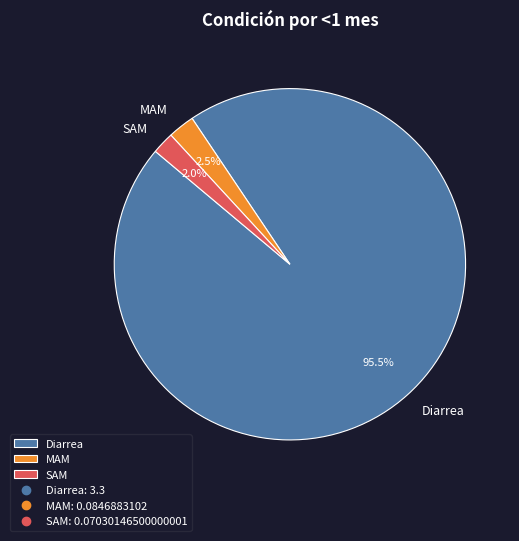

What percentage do SAM and Diarrea together represent?

97.5%